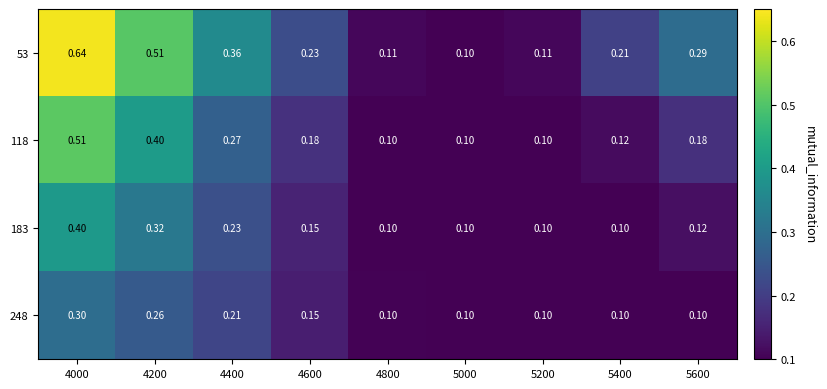

At which category does the chart reach its peak across all series?

4000